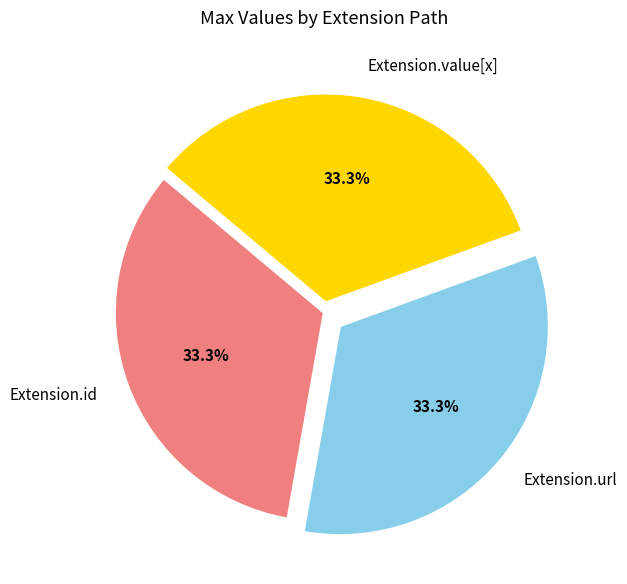

What is the ratio of the value at Extension.url to the value at Extension.id?

1.0